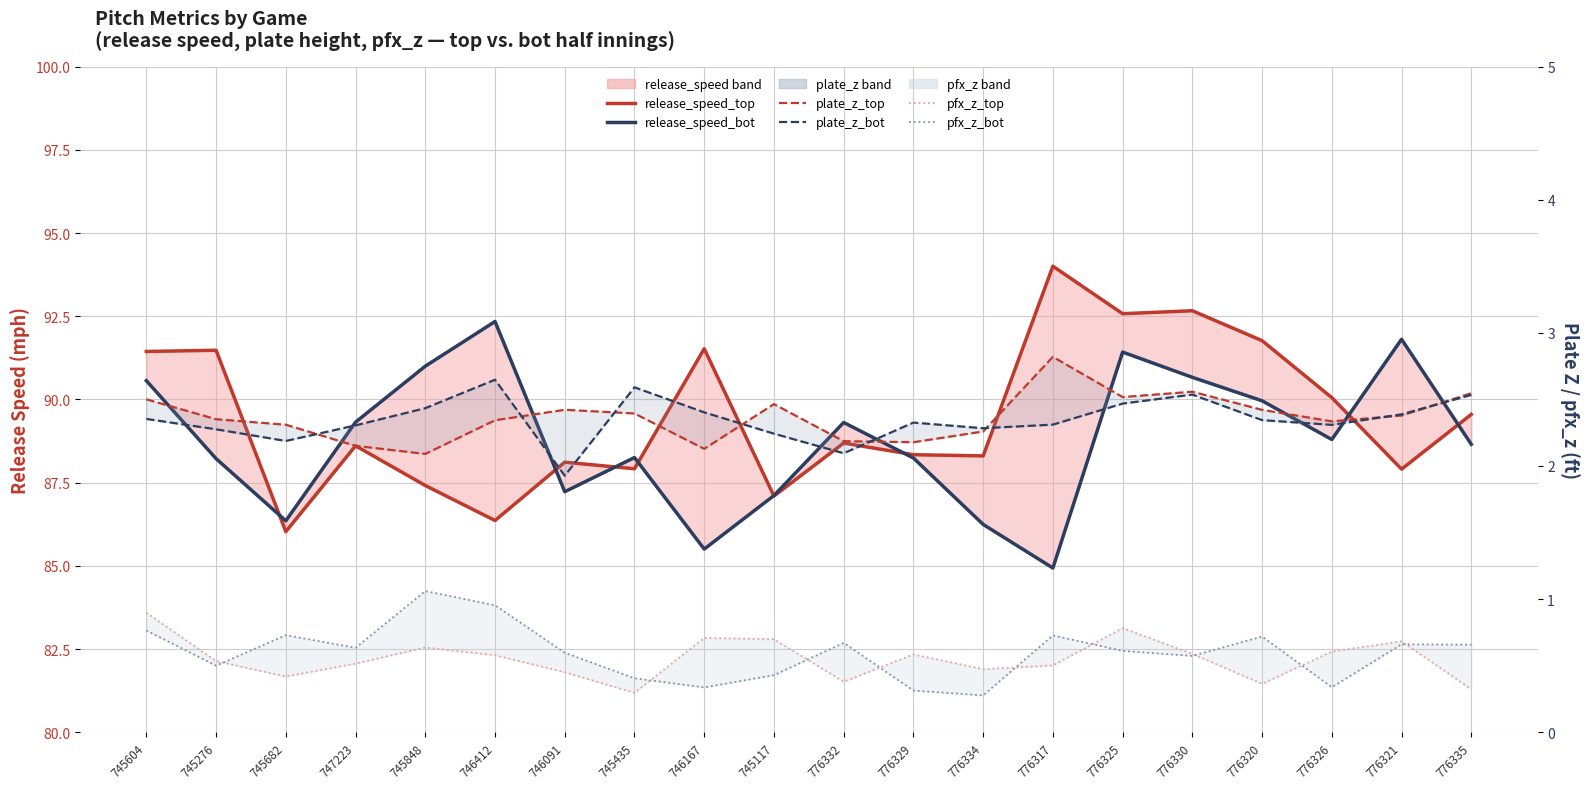

How many lines are shown in the chart?

6